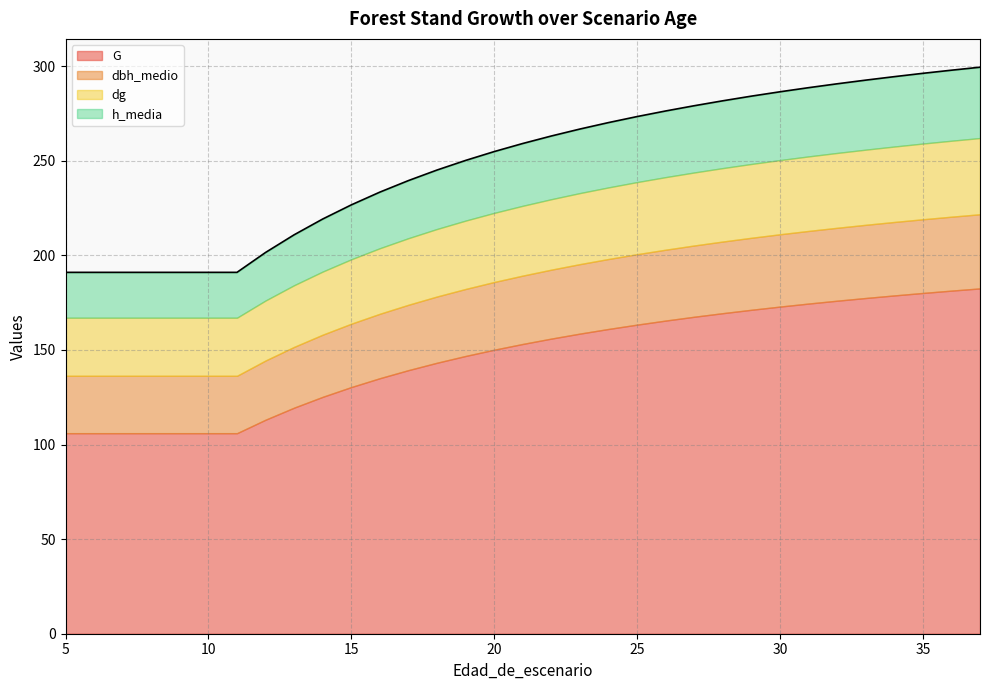

At which category is the sum across all series the highest?

37